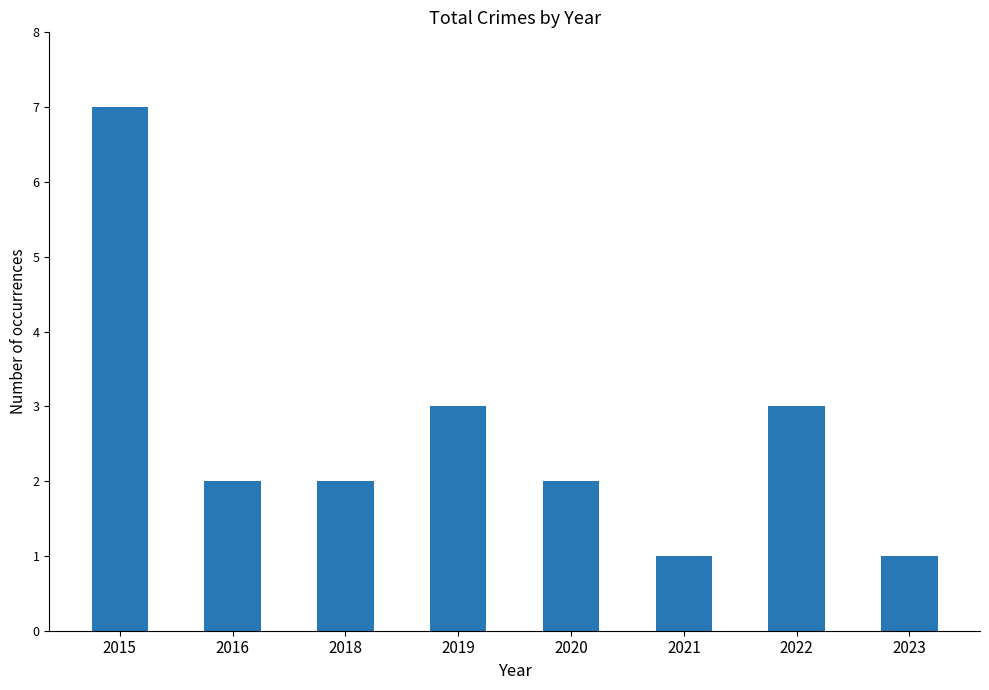

What is the difference between the maximum and minimum values?

6